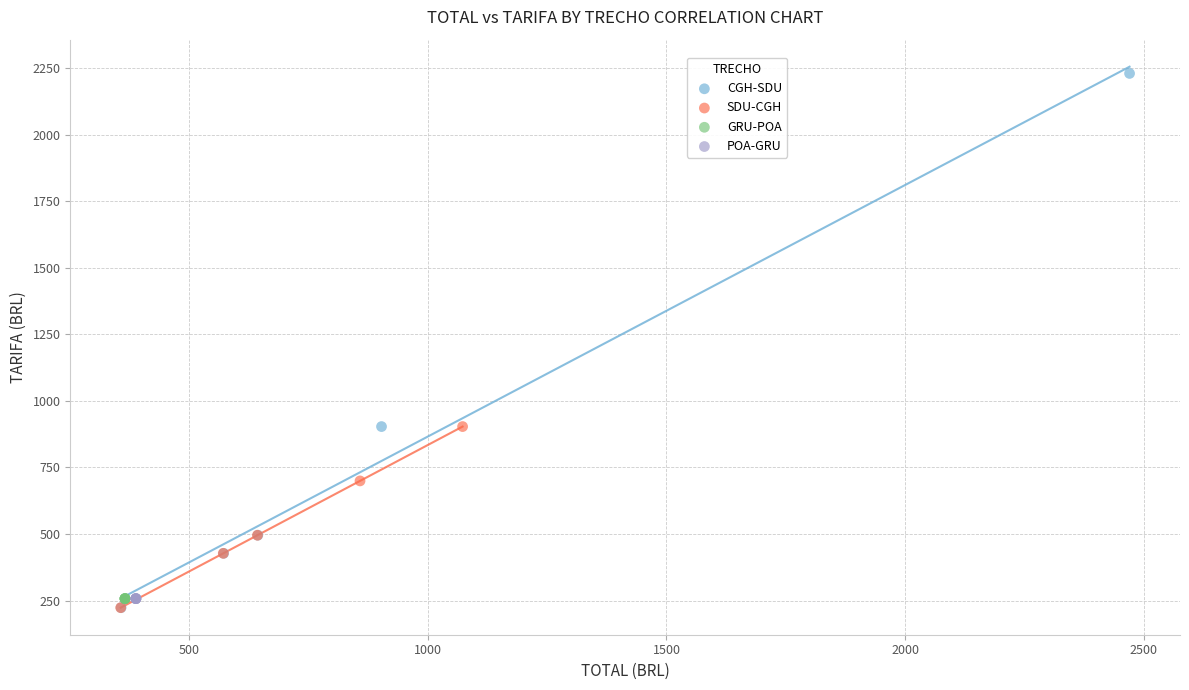

Which series reaches the maximum Y coordinate?

CGH-SDU